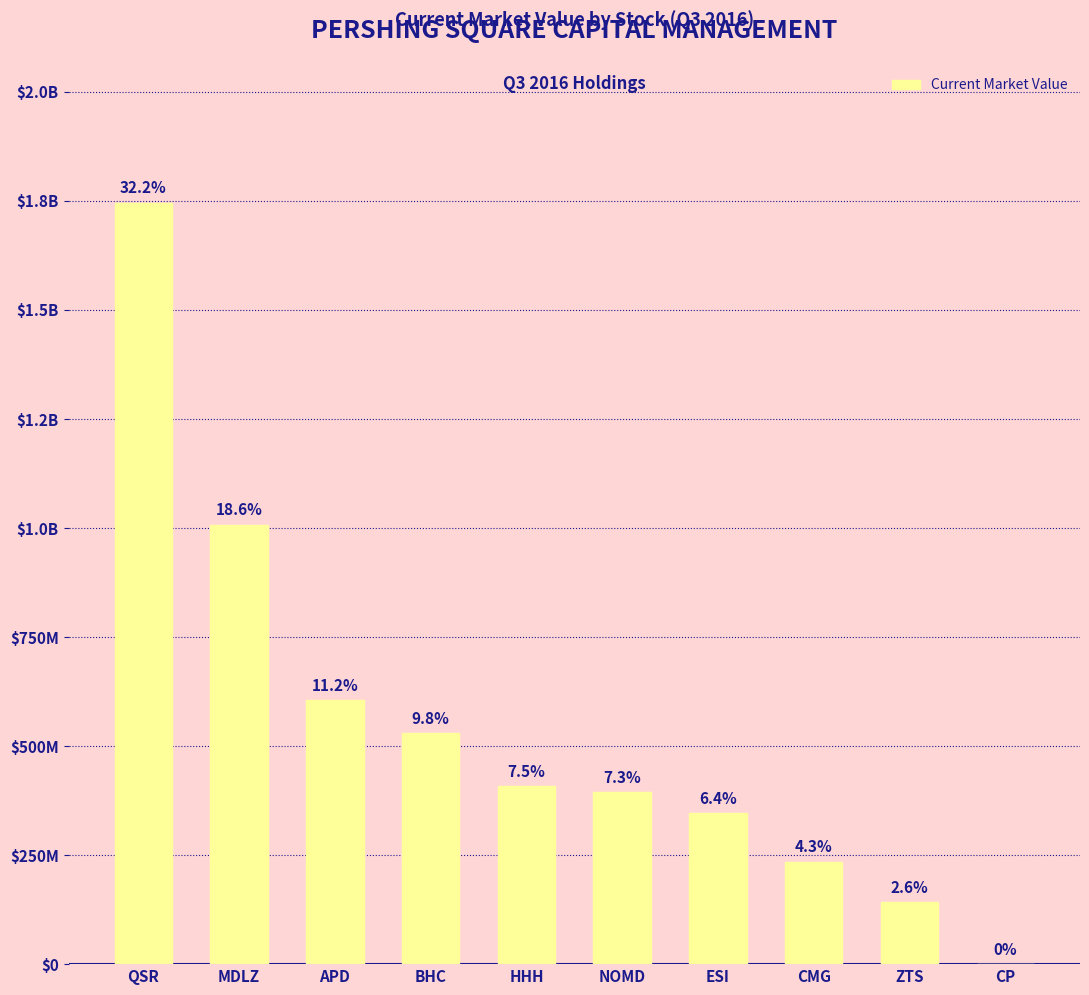

List the labels in order of value, smallest first.

CP, ZTS, CMG, ESI, NOMD, HHH, BHC, APD, MDLZ, QSR